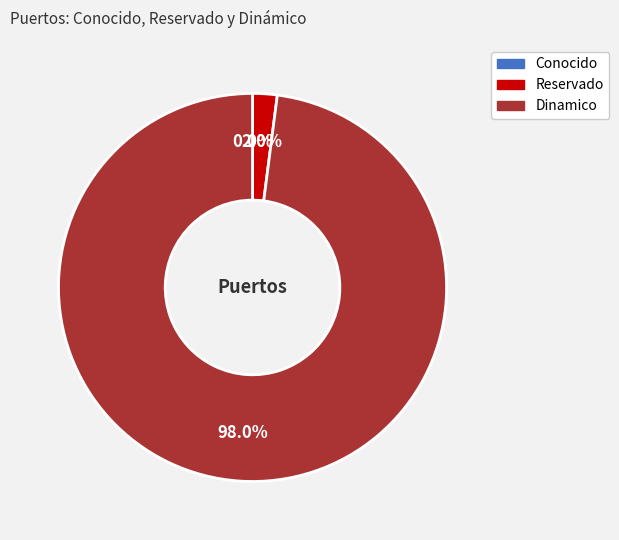

To the nearest percent, what is the average slice percentage?

33%